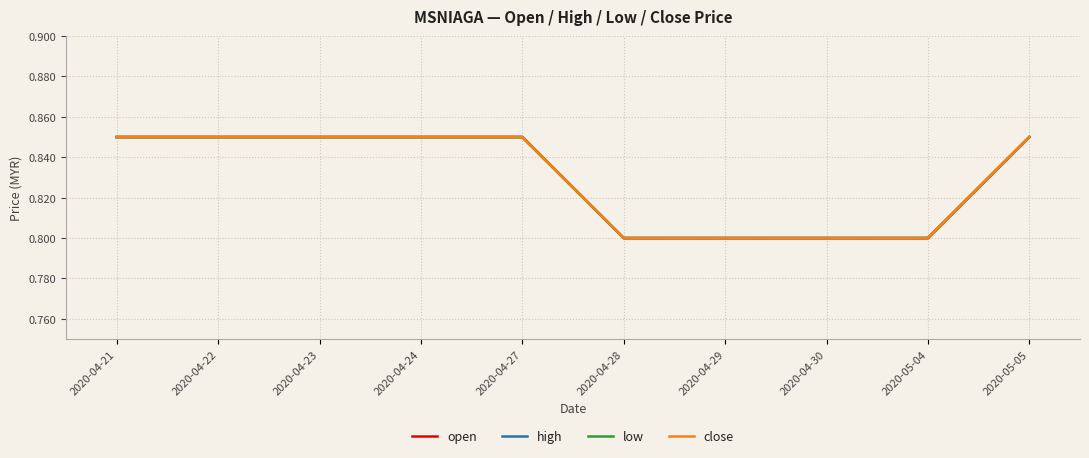

Reading left to right, what are all the values shown in this chart?

open: 0.8	0.8	0.8	0.8	0.8	0.8	0.8	0.8	0.8	0.8
high: 0.8	0.8	0.8	0.8	0.8	0.8	0.8	0.8	0.8	0.8
low: 0.8	0.8	0.8	0.8	0.8	0.8	0.8	0.8	0.8	0.8
close: 0.8	0.8	0.8	0.8	0.8	0.8	0.8	0.8	0.8	0.8